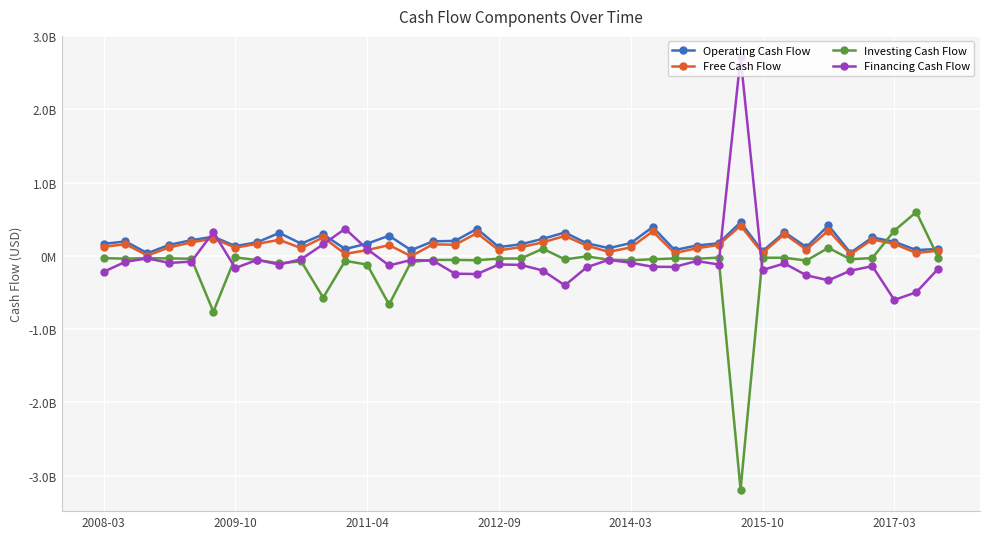

True or false: Operating Cash Flow and Financing Cash Flow intersect in this chart.

True